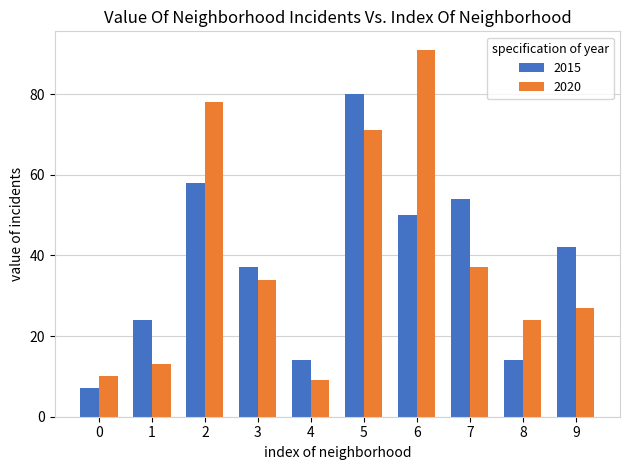

Reading left to right, extract all data points from this chart.

2015: 0=7	1=24	2=58	3=37	4=14	5=80	6=50	7=54	8=14	9=42
2020: 0=10	1=13	2=78	3=34	4=9	5=71	6=91	7=37	8=24	9=27